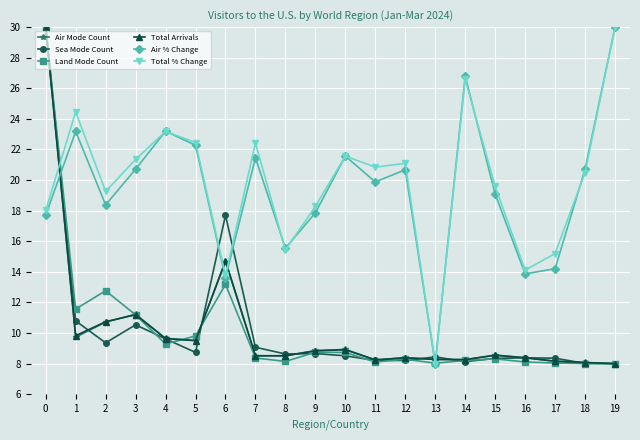

The value of Land Mode Count at 7 is 8.4. True or false?

True